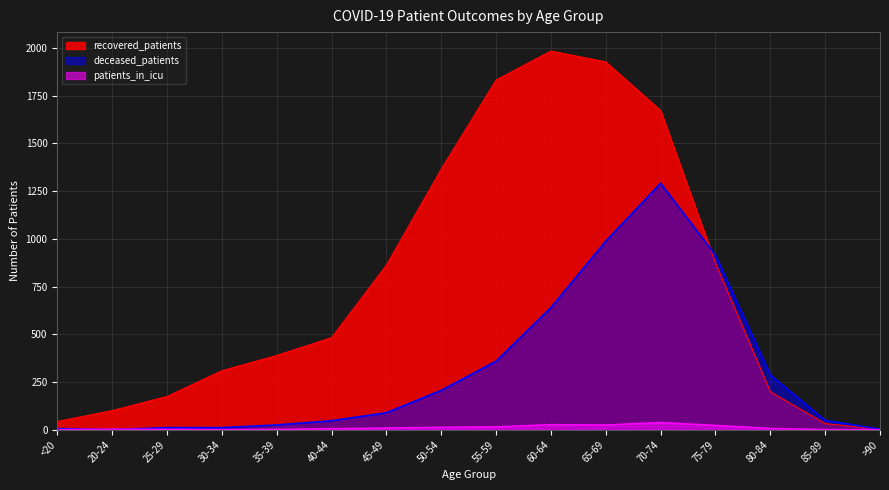

After their last crossing, which series has the higher values: recovered_patients or deceased_patients?

deceased_patients